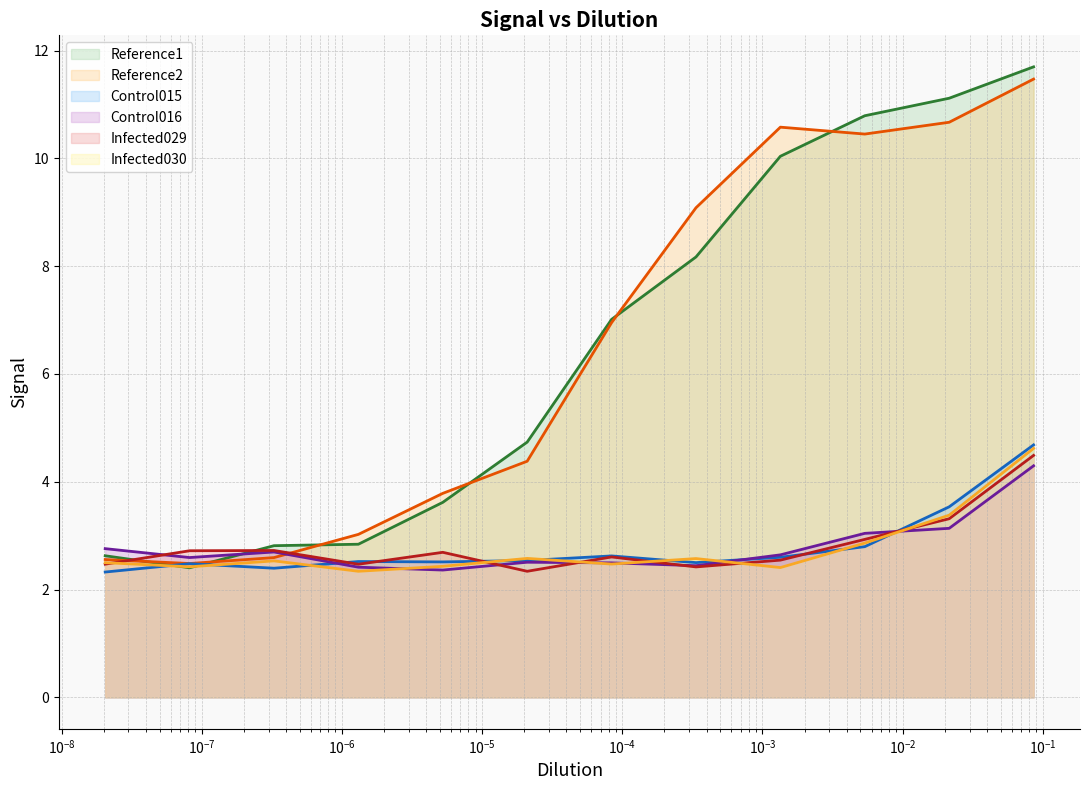

Which series has the largest total across all categories?

Reference2